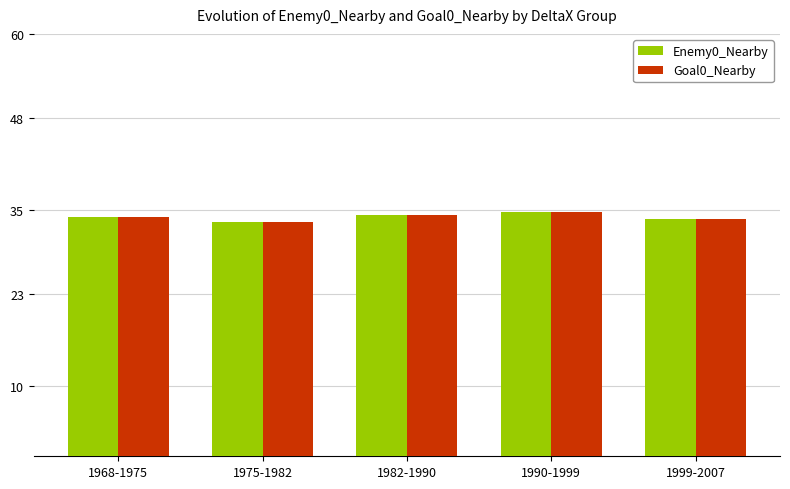

What is the total value across all series at 1990-1999?

69.3